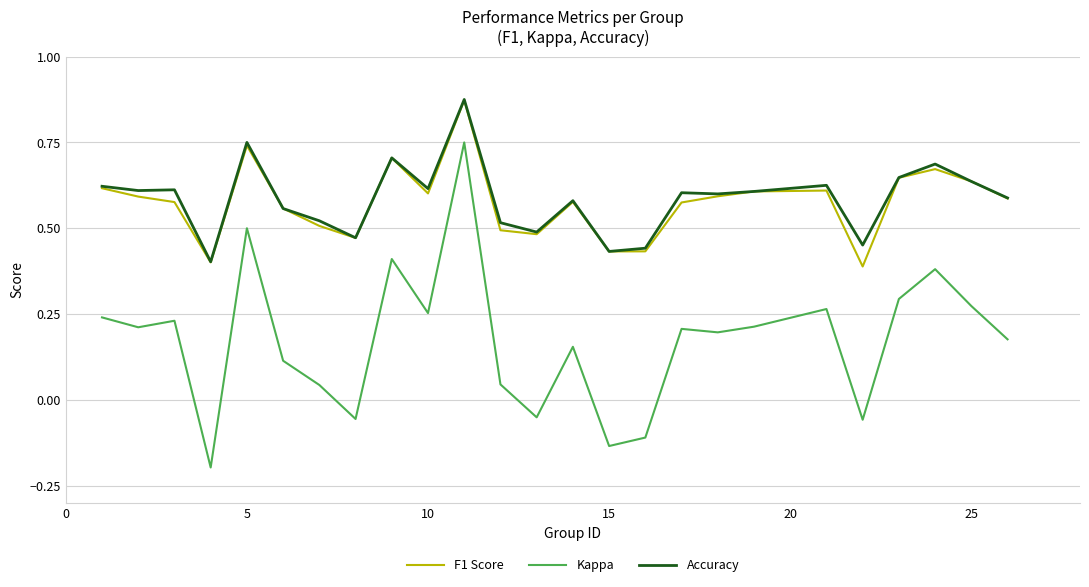

Count the Accuracy values in the range 0 to 1.

25